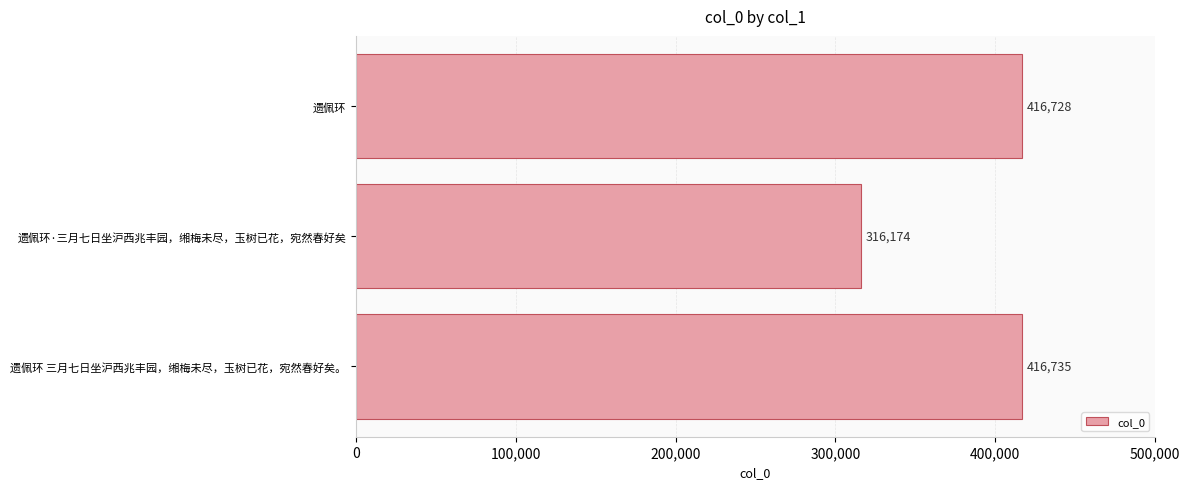

List the labels in order of value, largest first.

遗佩环 三月七日坐沪西兆丰园，缃梅未尽，玉树已花，宛然春好矣。, 遗佩环, 遗佩环·三月七日坐沪西兆丰园，缃梅未尽，玉树已花，宛然春好矣